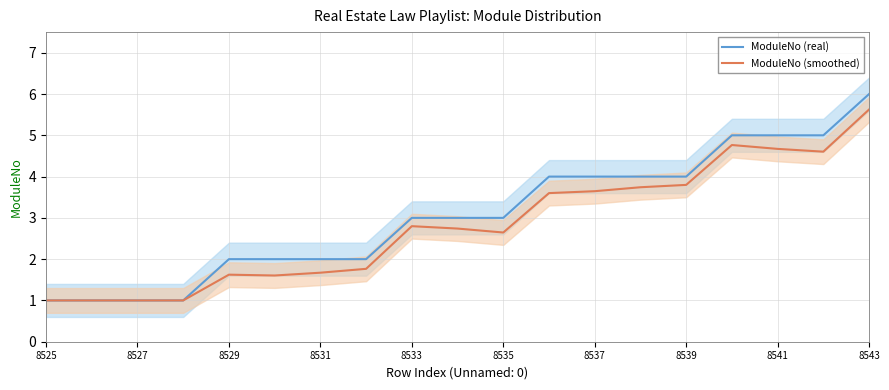

Does the chart display data point markers on the line(s)?

No